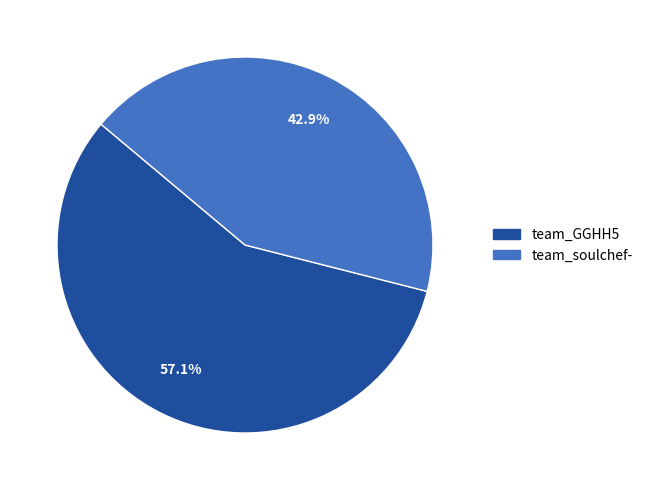

What is the ratio of the value at team_GGHH5 to the value at team_soulchef-?

1.3